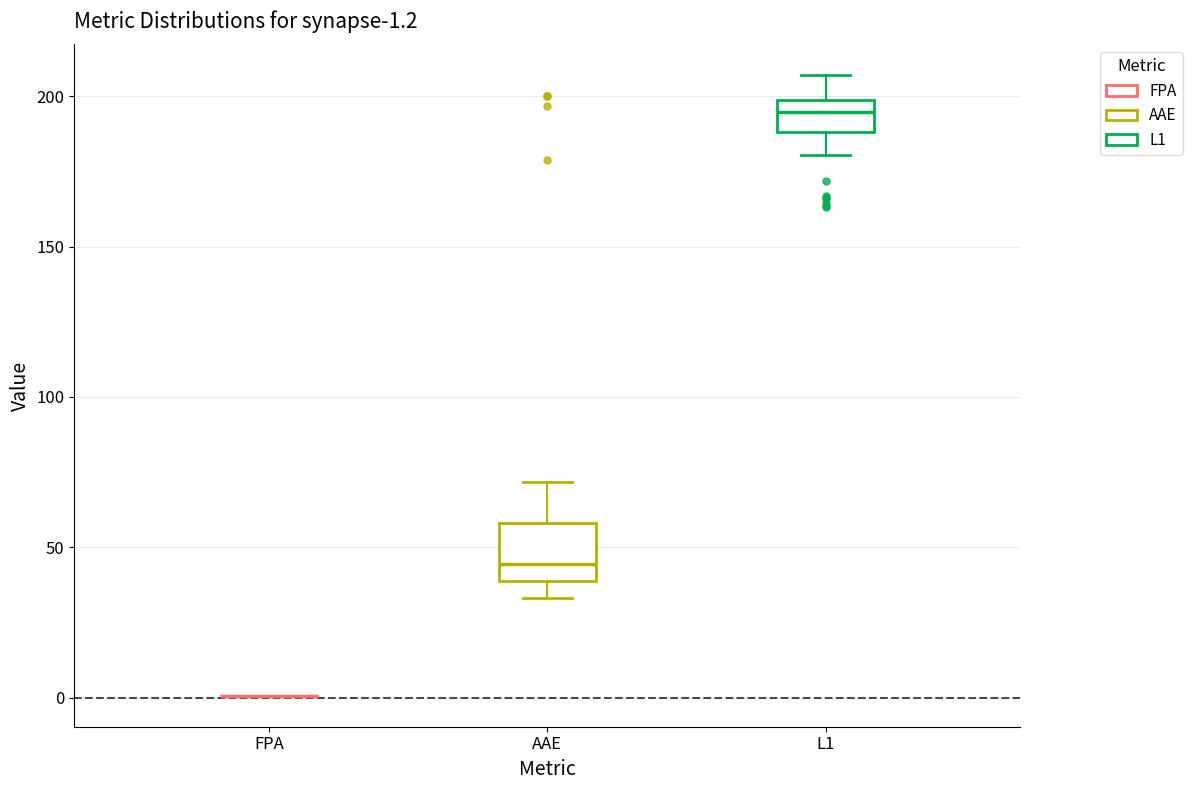

Which box is the tallest, from its lower edge to its upper edge?

AAE